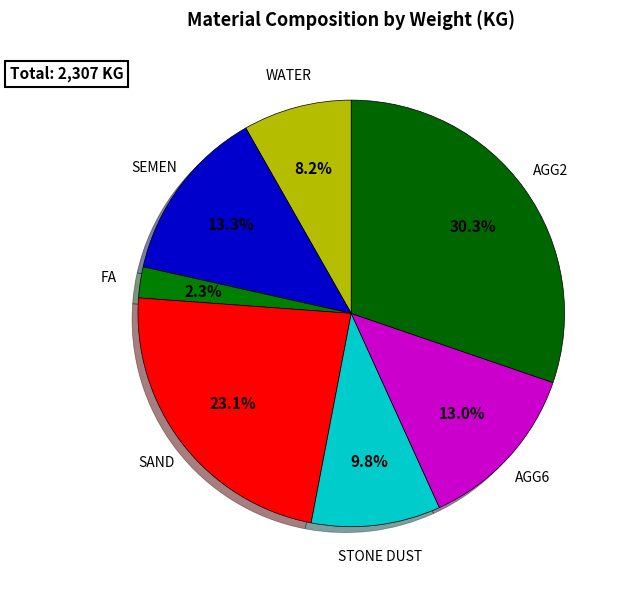

What portion of the pie excludes AGG2?

69.7%